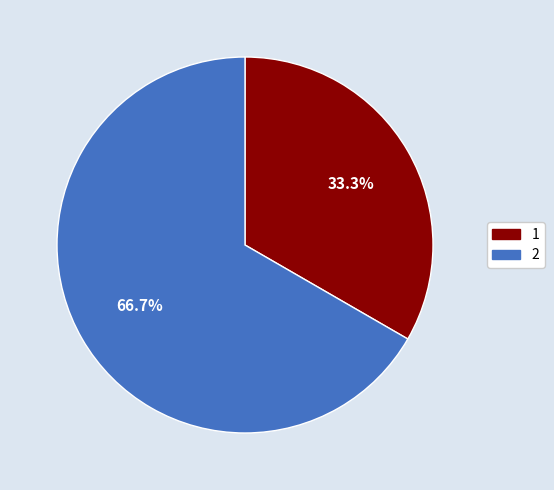

To the nearest percent, what is the average slice percentage?

50%